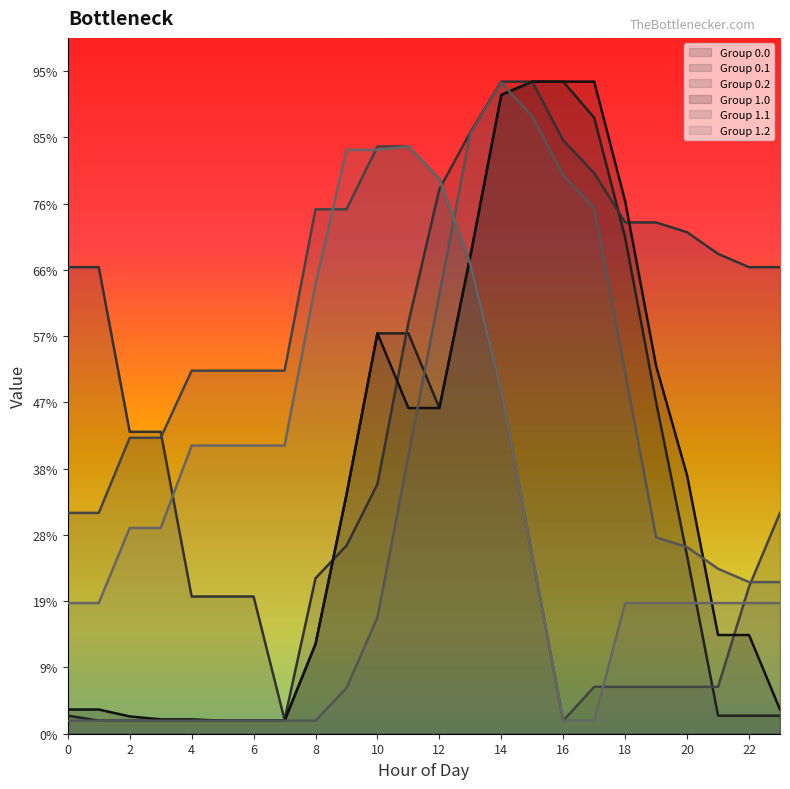

List the series in order of their peak value, highest first.

Row 1, Row 2, Row 5, Row 4, Row 3, Row 0